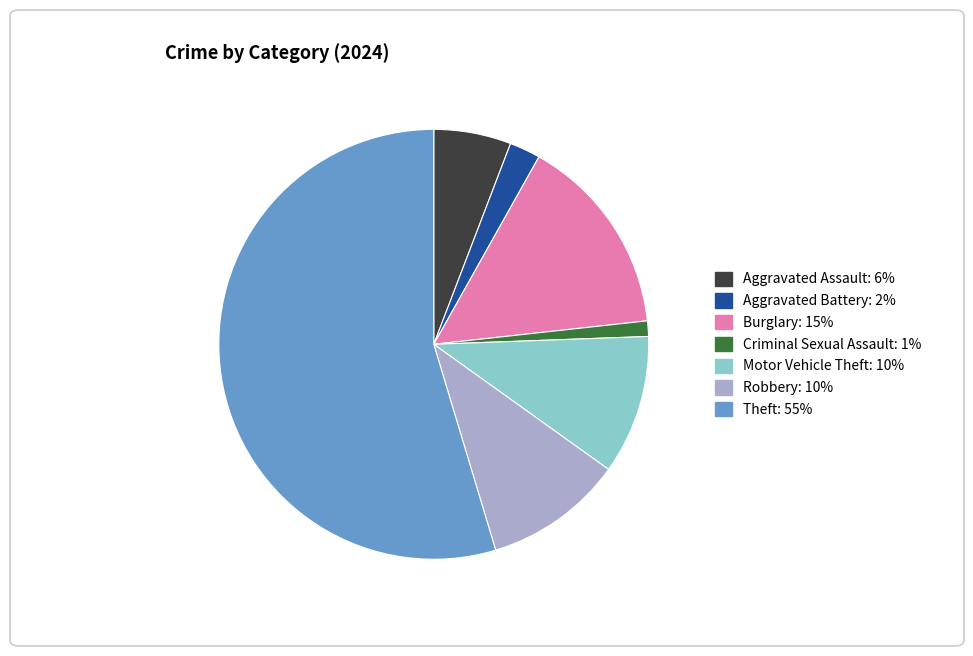

Is there any slice that represents more than half of the pie?

Yes